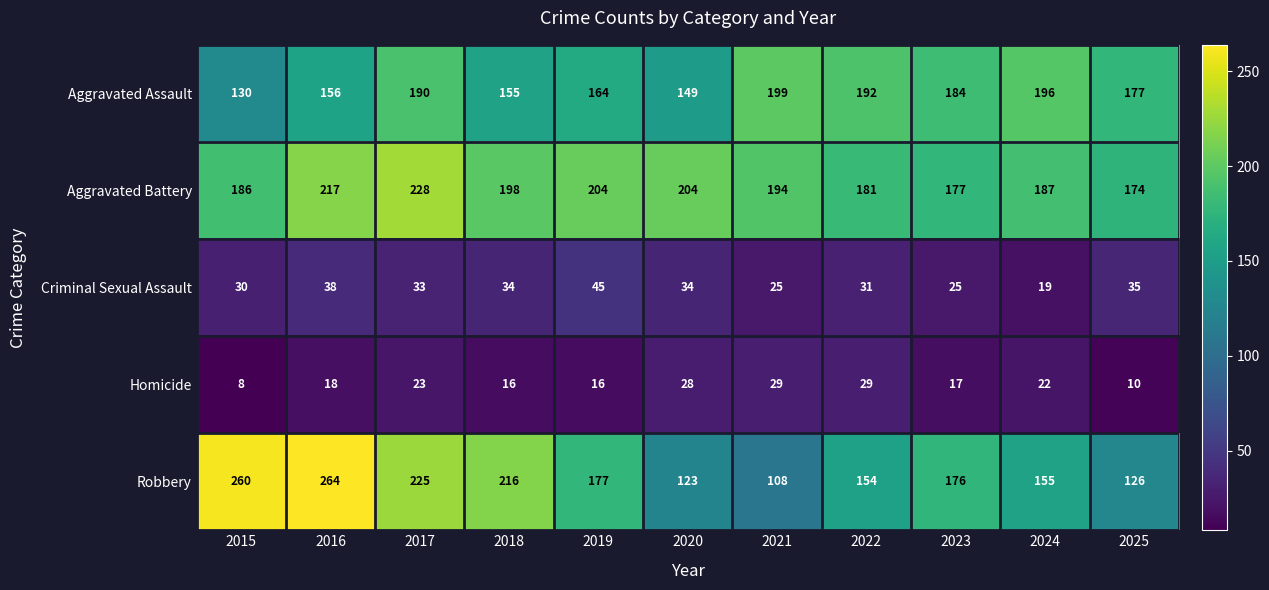

Which series has the largest total across all categories?

Aggravated Battery